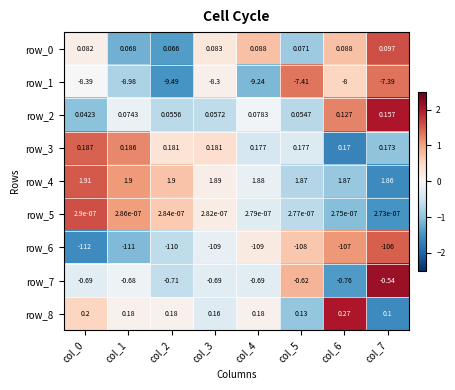

Is the value of row_7 at col_2 greater than the value of row_6 at col_6?

Yes